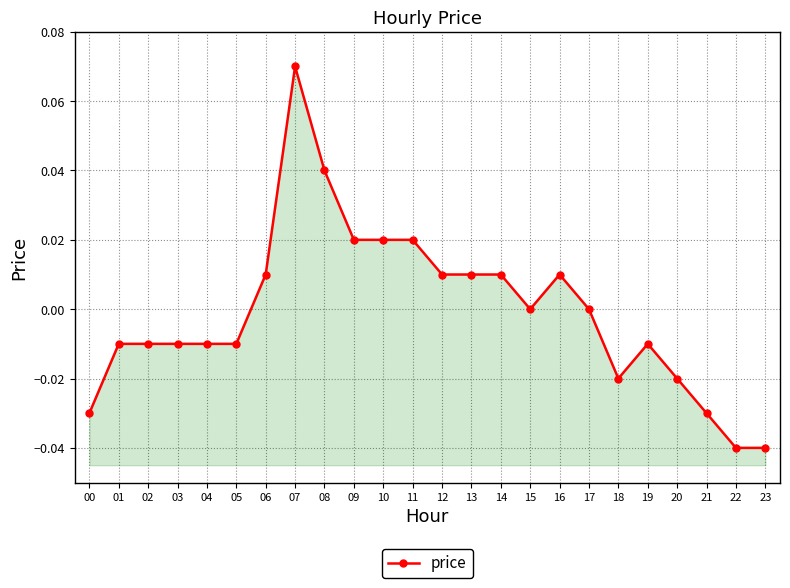

List the labels in order of value, largest first.

07, 08, 09, 10, 11, 06, 12, 13, 14, 16, 15, 17, 01, 02, 03, 04, 05, 19, 18, 20, 00, 21, 22, 23